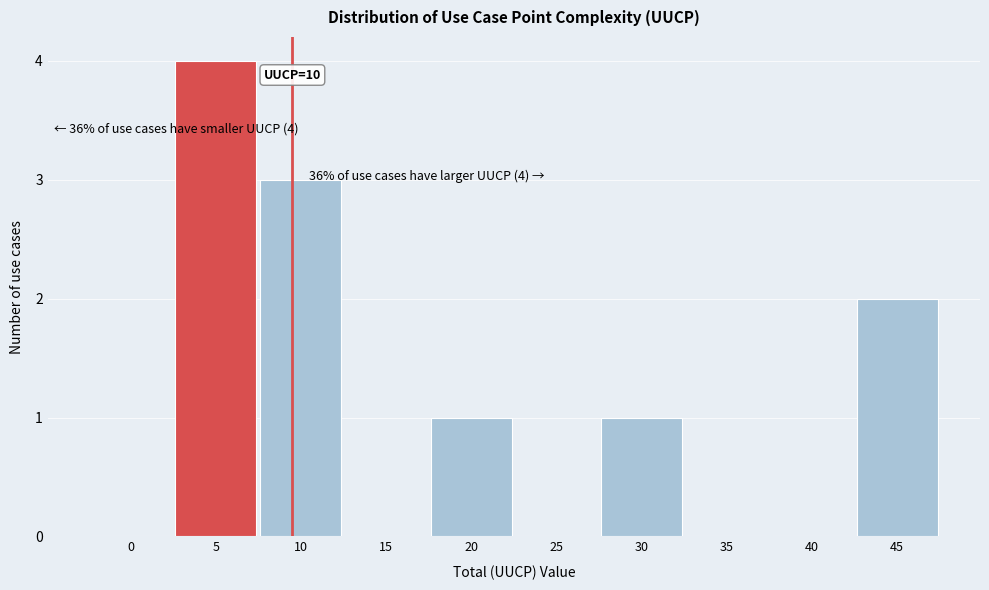

Reading left to right, transcribe all the data shown in this chart.

0=0	5=4	10=3	15=0	20=1	25=0	30=1	35=0	40=0	45=2